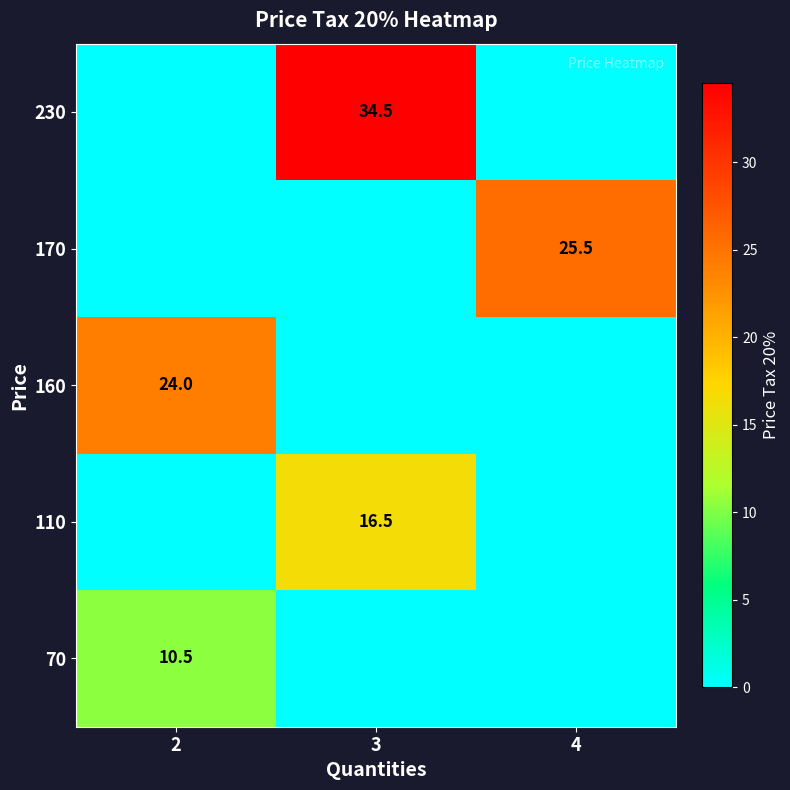

Is it true that 110 equals 16.5 at 3?

True